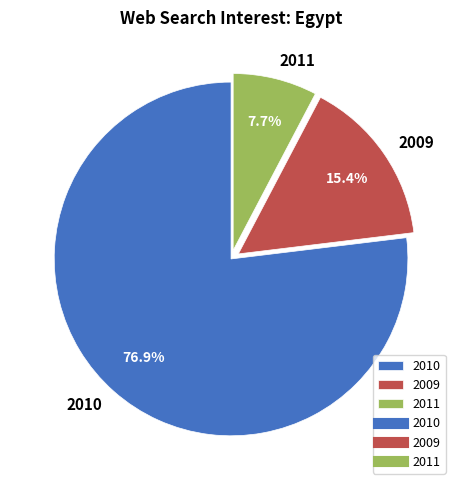

Between 2011 and 2009, which is larger?

2009